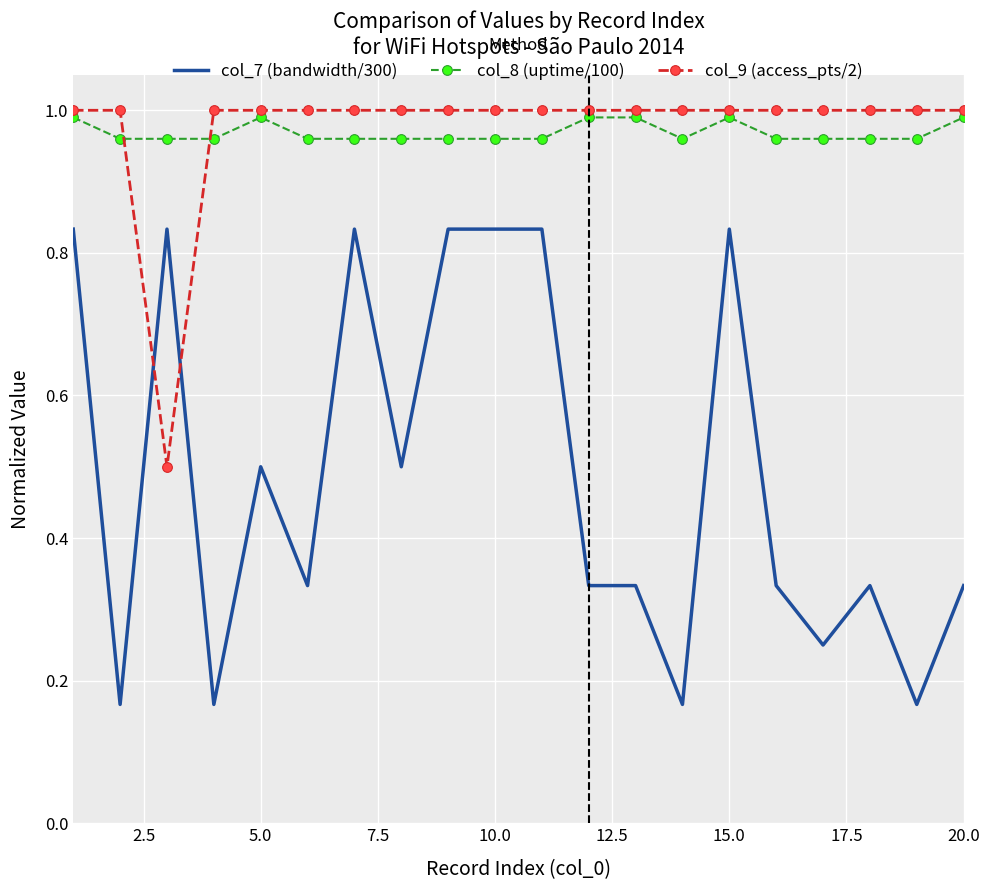

True or false: col_7 (bandwidth/300) and col_9 (access_pts/2) cross at least once.

True